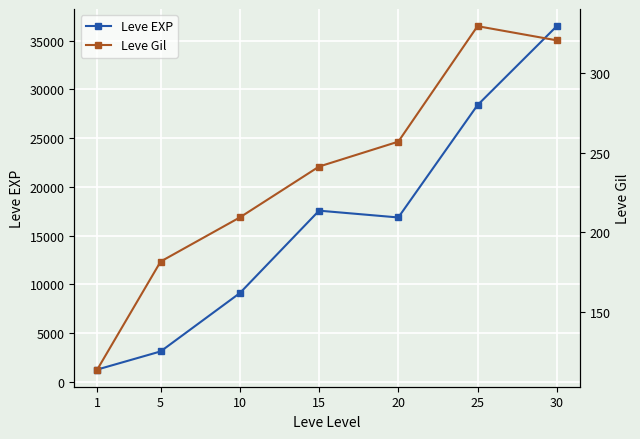

Which category has the lowest value in the Leve Gil series?

1